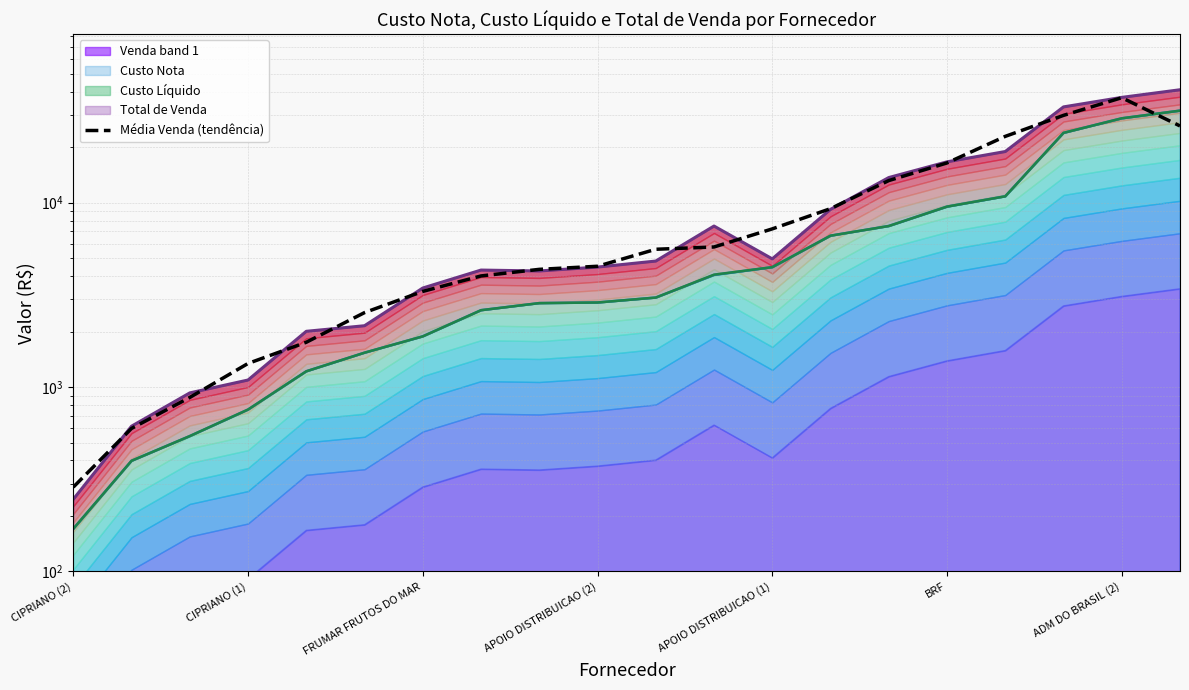

How many values are below 5589?

10